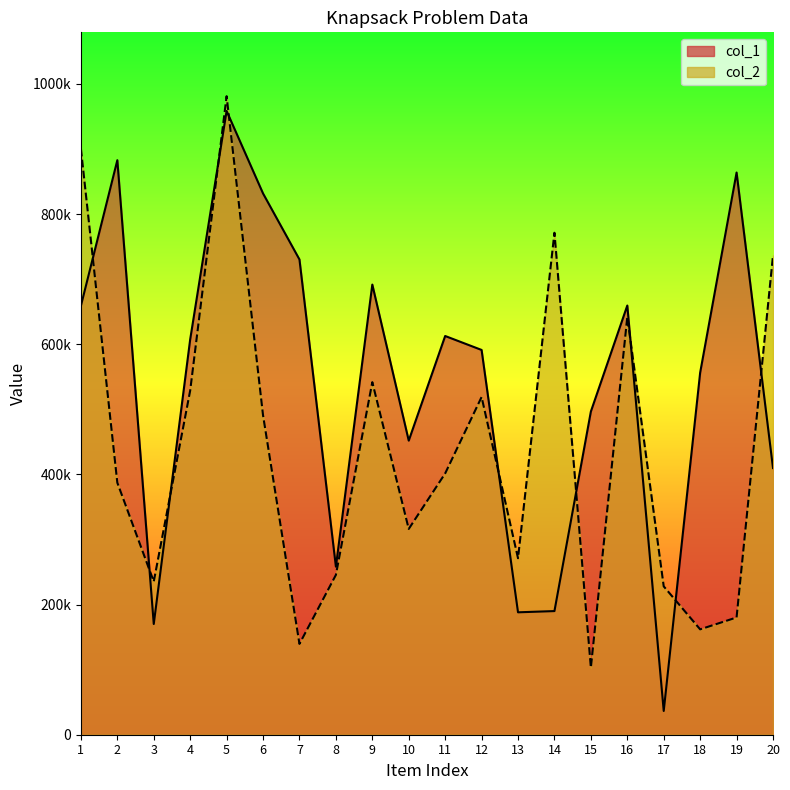

Rank the series at 10 from highest to lowest value.

col_1, col_2